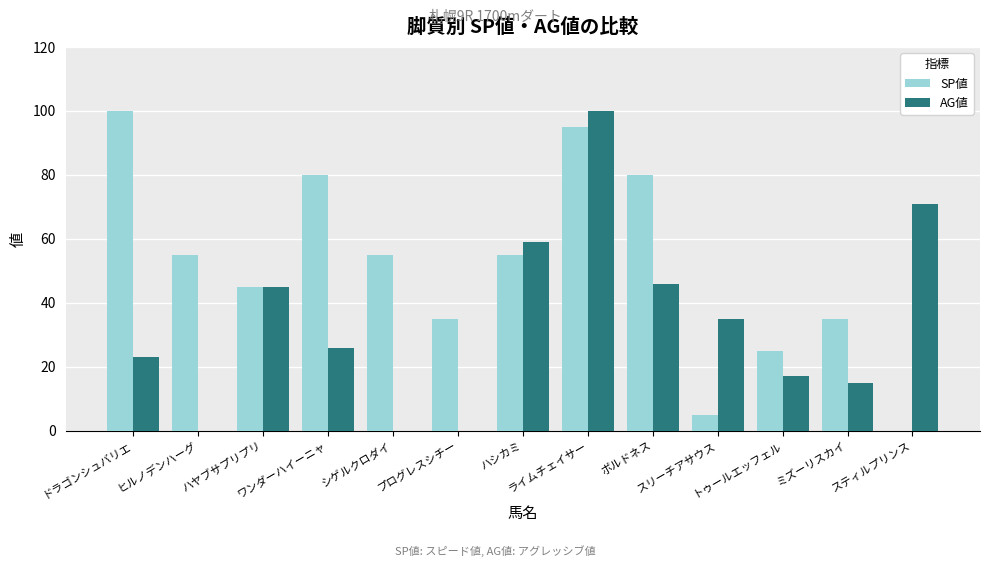

Between ヒルノデンハーグ and ミズーリスカイ, which series saw the biggest shift?

SP値